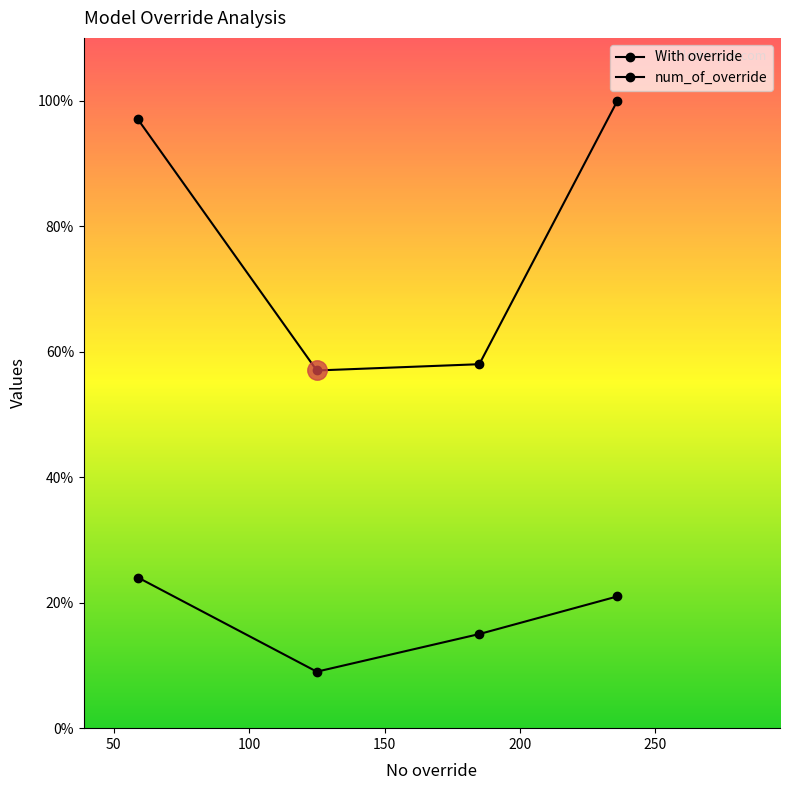

Is the value of num_of_override at Model 2 - no guidance greater than the value of With override at Model 3 - with guidance?

No